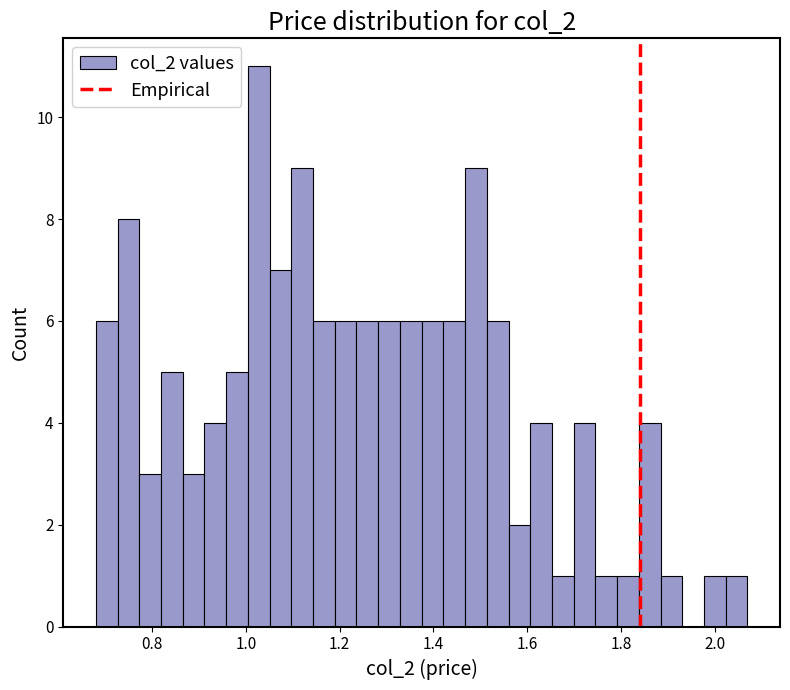

Around what value on the x-axis is the tallest bar? Give the approximate position of its centre, as read against the axis.

1.02